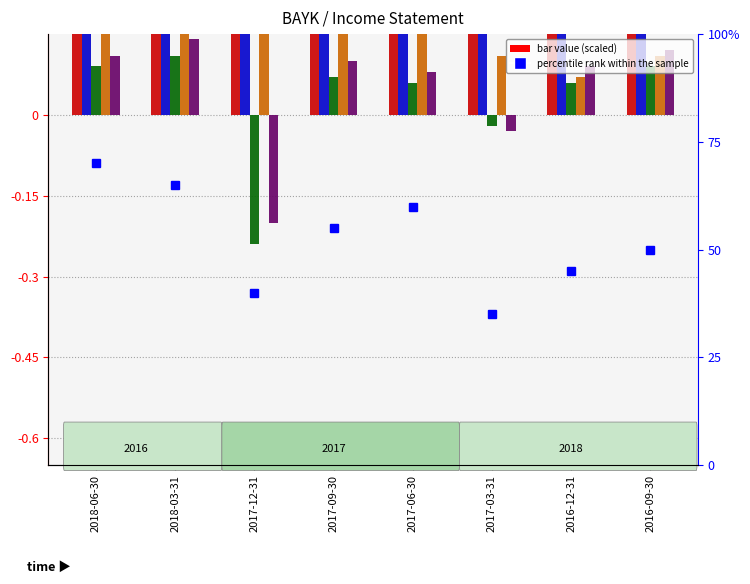

What is the difference between the second highest and second lowest values in the Operating Income or Loss series?

0.5